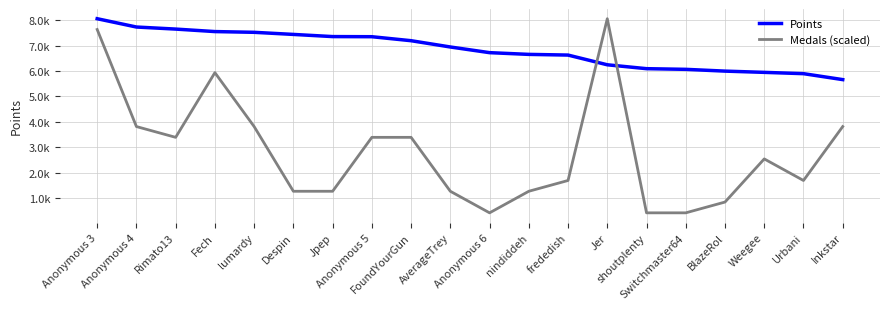

Reading right to left, what are all the values shown in this chart?

Points: Inkstar=5663.0	Urbani=5897.0	Weegee=5948.0	BlazeRol=5997.0	Switchmaster64=6067.0	shoutplenty=6093.0	Jer=6246.0	frededish=6628.0	nindiddeh=6655.0	Anonymous 6=6723.0	AverageTrey=6946.0	FoundYourGun=7193.0	Anonymous 5=7350.0	Jpep=7355.0	Despin=7440.0	lumardy=7523.0	Fech=7552.0	Rimato13=7650.0	Anonymous 4=7731.0	Anonymous 3=8058.0
Medals (scaled): Inkstar=3816.9	Urbani=1696.4	Weegee=2544.6	BlazeRol=848.2	Switchmaster64=424.1	shoutplenty=424.1	Jer=8058.0	frededish=1696.4	nindiddeh=1272.3	Anonymous 6=424.1	AverageTrey=1272.3	FoundYourGun=3392.8	Anonymous 5=3392.8	Jpep=1272.3	Despin=1272.3	lumardy=3816.9	Fech=5937.5	Rimato13=3392.8	Anonymous 4=3816.9	Anonymous 3=7633.9